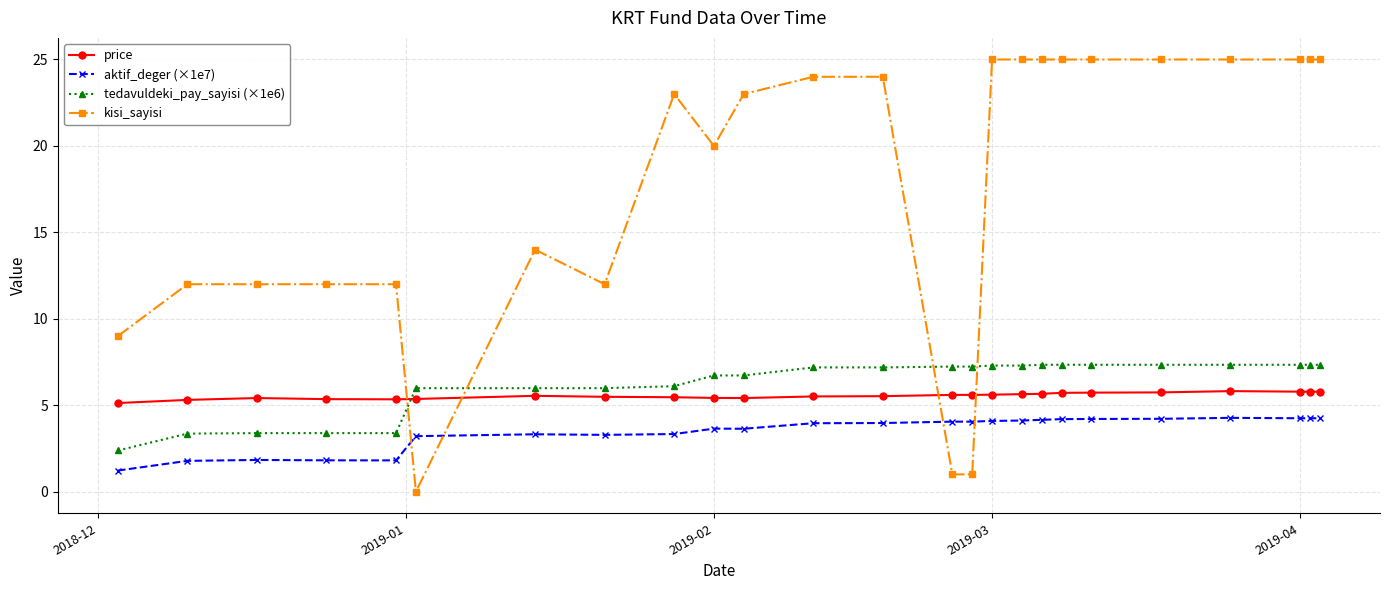

List the series in order of their peak value, lowest first.

aktif_deger (×1e7), price, tedavuldeki_pay_sayisi (×1e6), kisi_sayisi